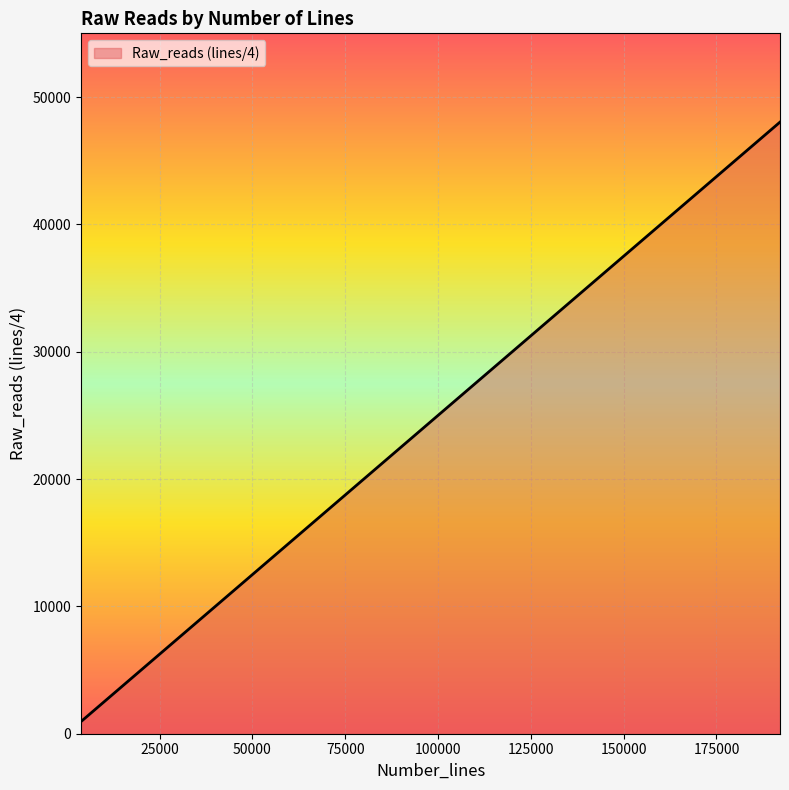

What is the greatest value displayed?

48029